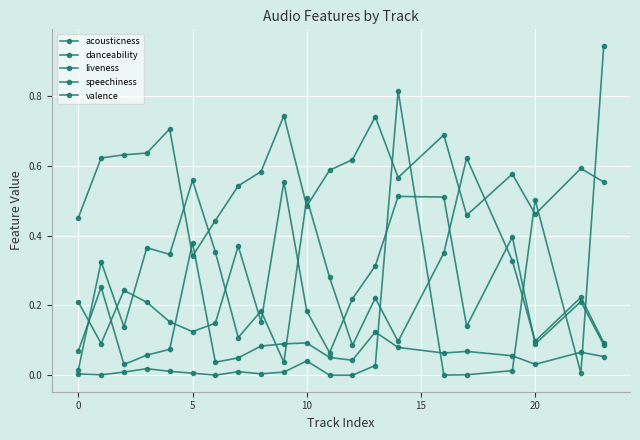

How many lines are shown in the chart?

5